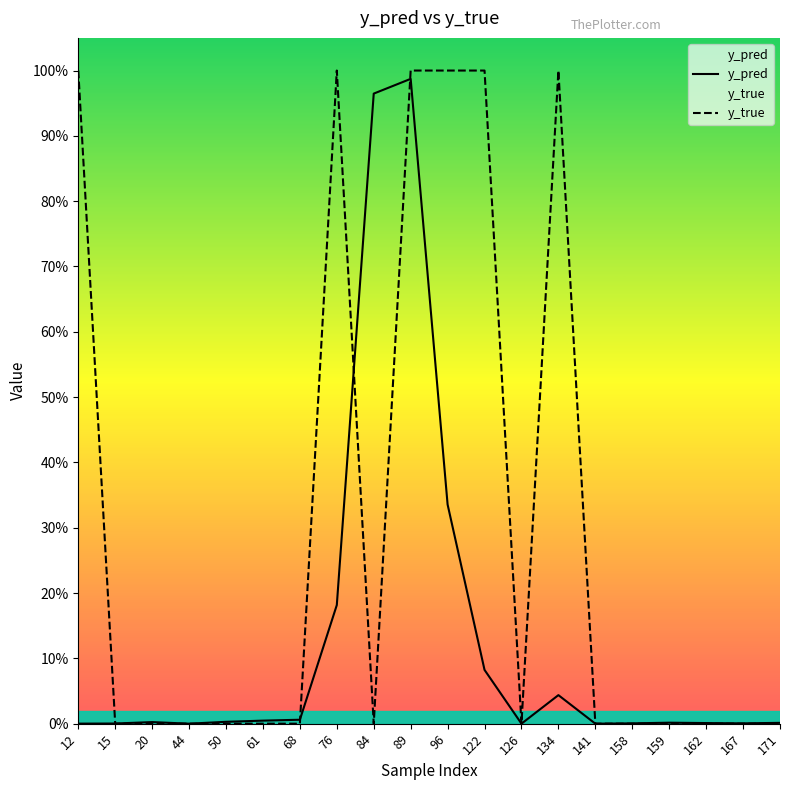

Which series has the widest spread of values?

y_true